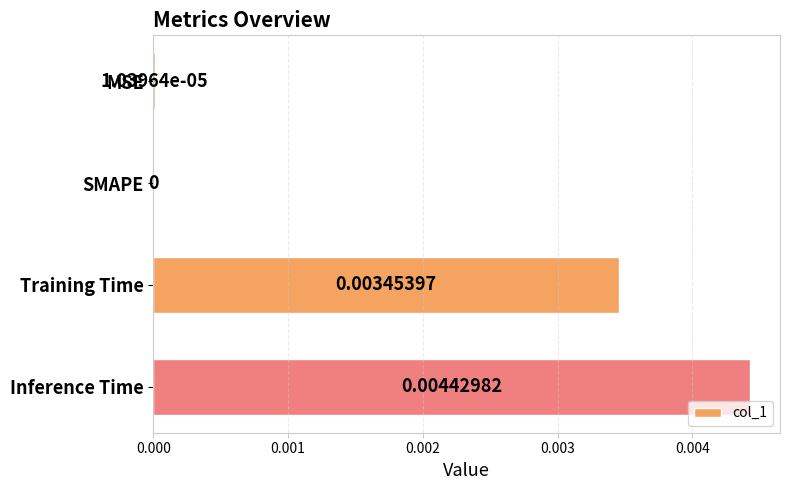

Where is the data nearest to the value 0?

SMAPE